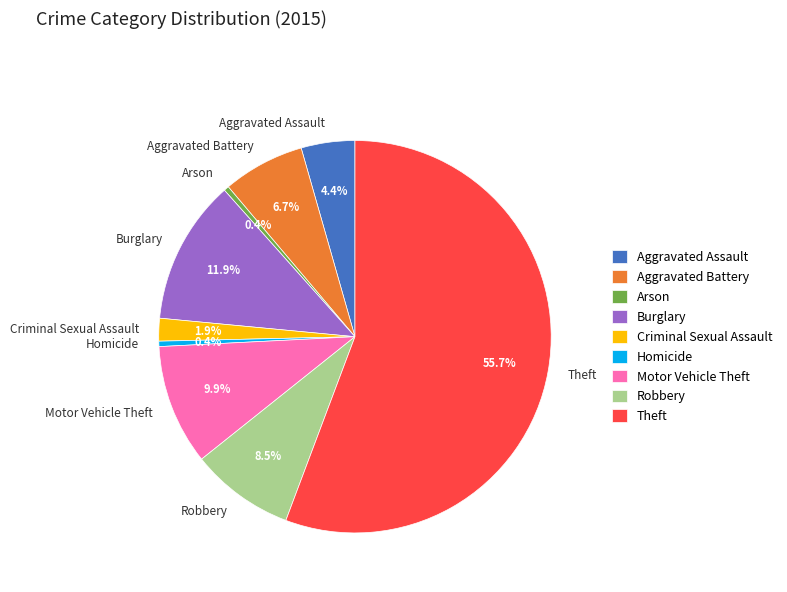

Count the number of slices in the pie.

9